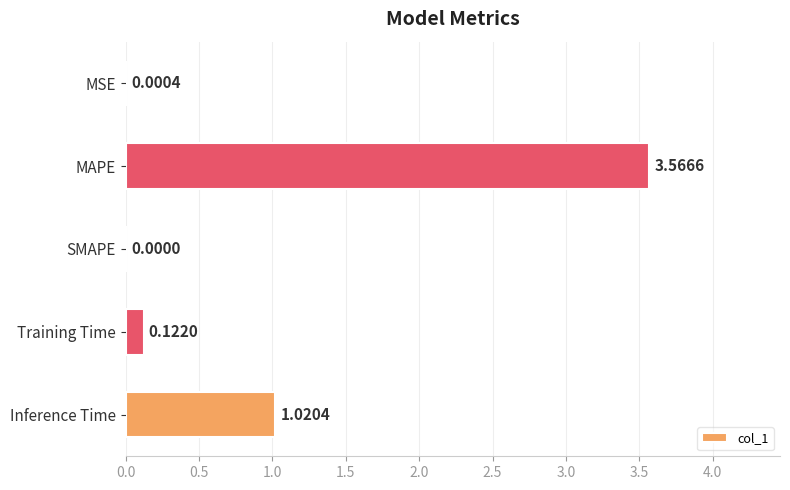

What is the sum of all values?

4.7